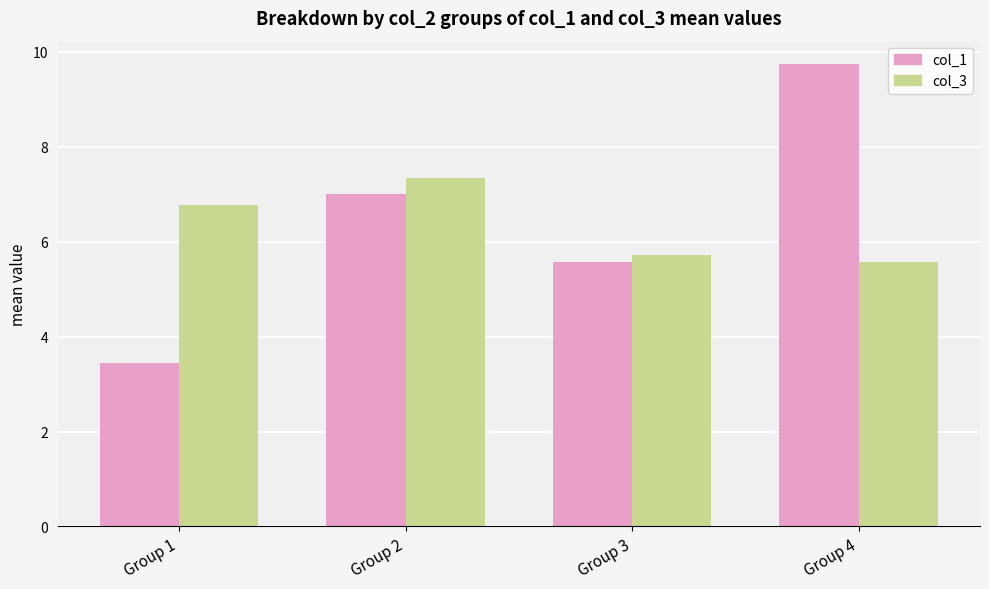

What is the difference between the second highest and second lowest values in the col_3 series?

1.1